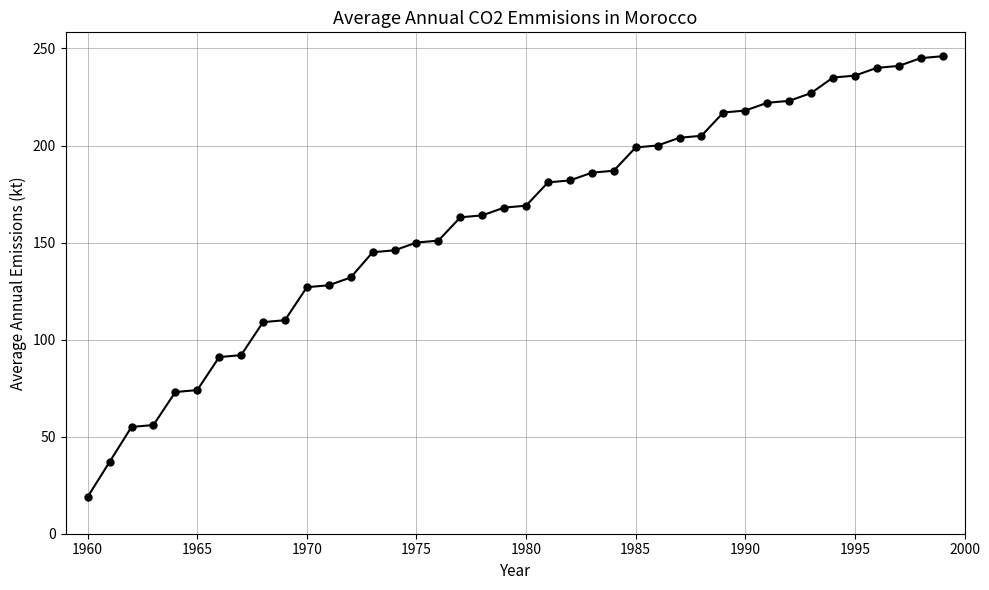

How many data points are less than 169?

20